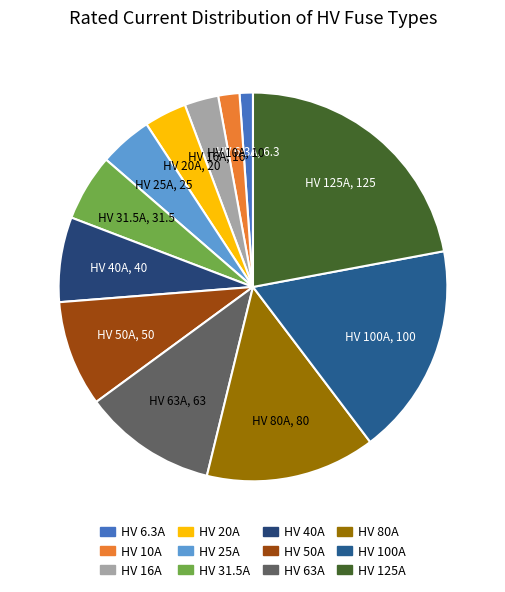

Is the sum of HV 100A and HV 25A greater than half?

No